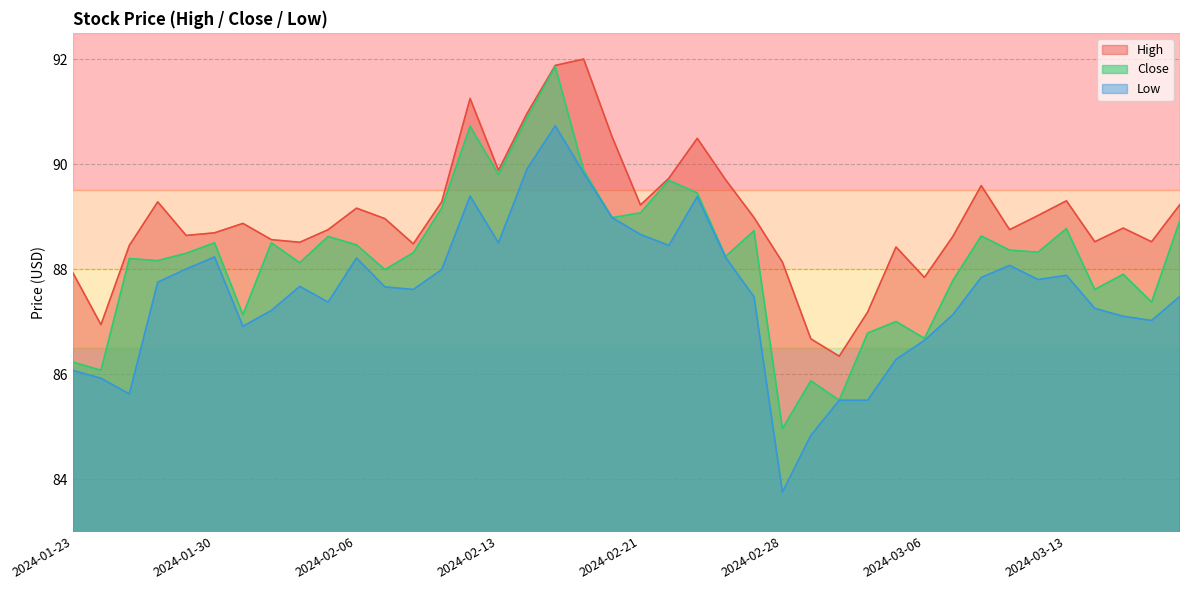

Count the number of categories in the chart.

40